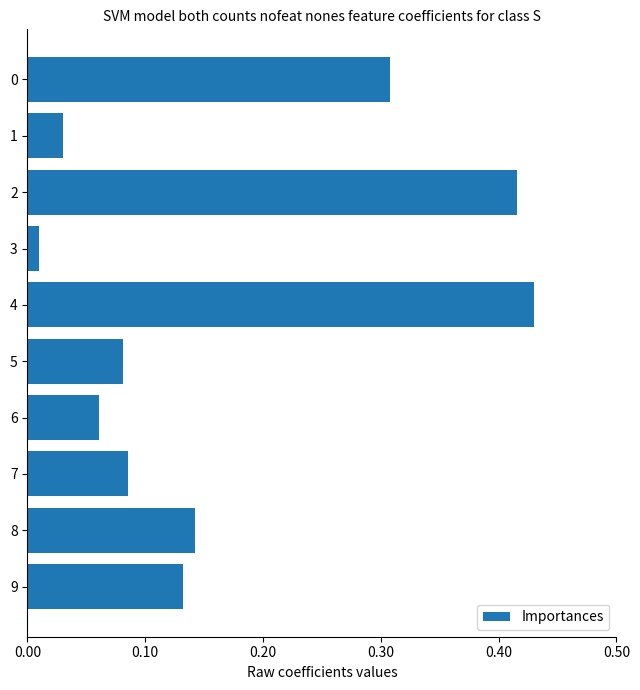

Which category has the lowest value across all series?

3